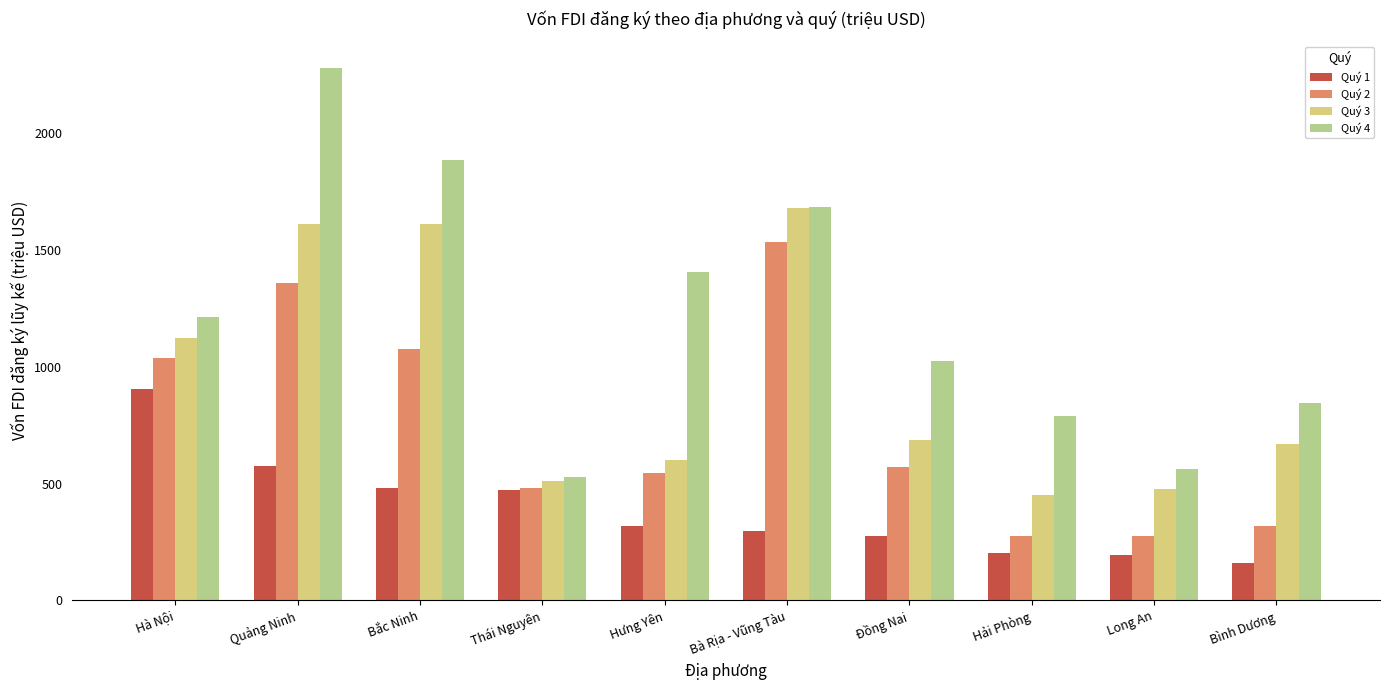

What is the smallest value displayed?

159.4